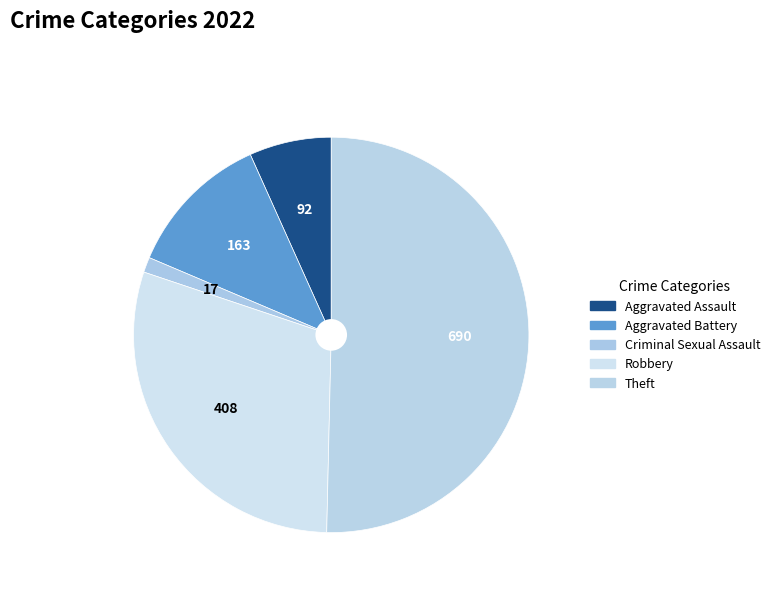

Count the number of slices in the pie.

5